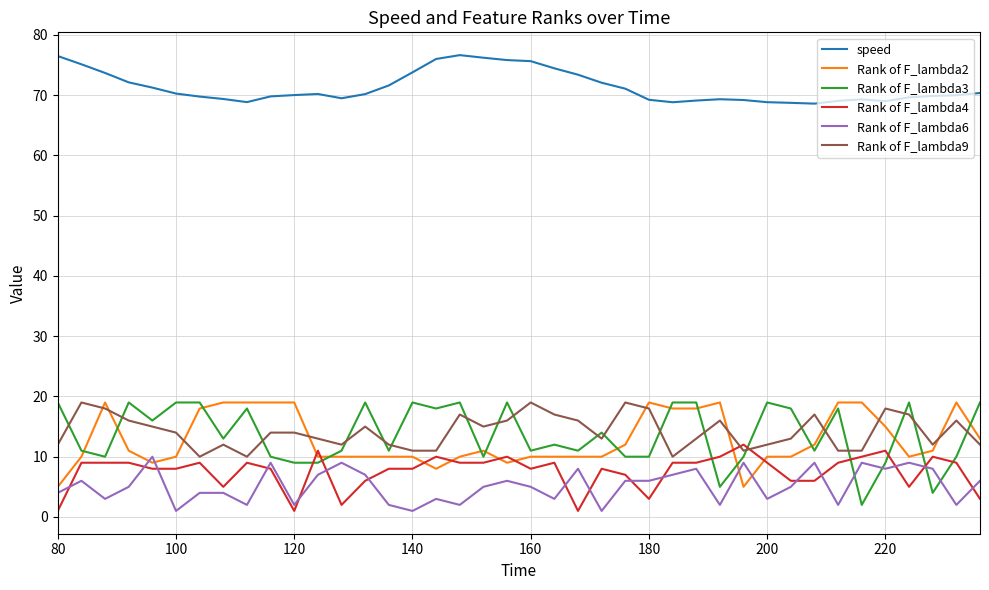

What is the average value of the Rank of F_lambda6 series?

5.2